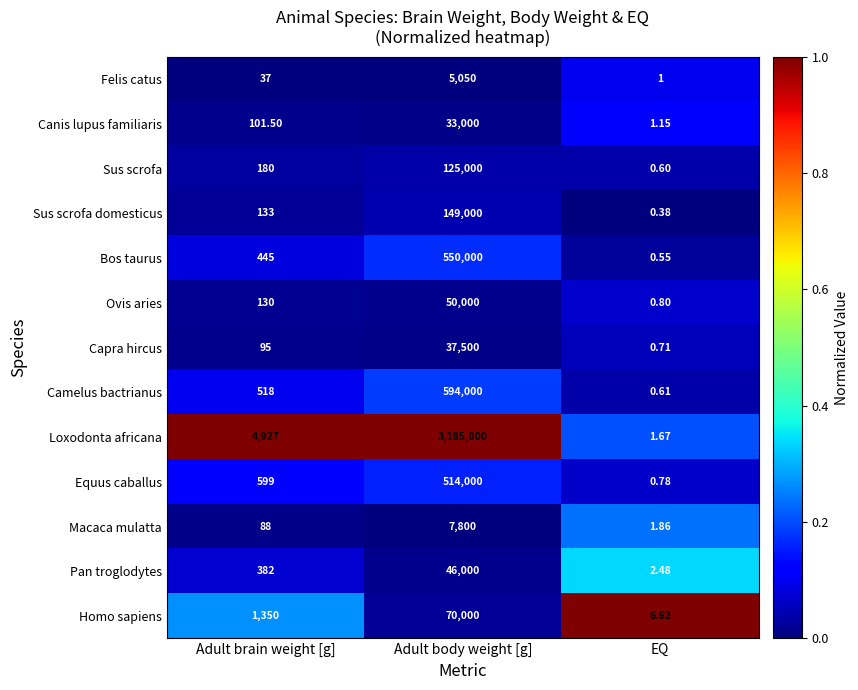

At which category is the sum across all series the highest?

Adult body weight [g]